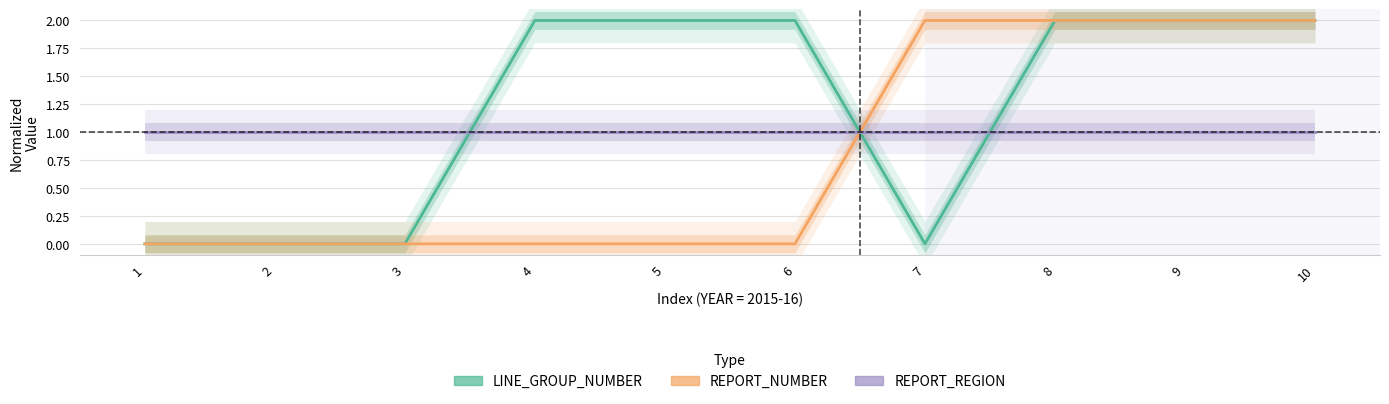

Rank the categories by LINE_GROUP_NUMBER value from lowest to highest.

1, 2, 3, 7, 4, 5, 6, 8, 9, 10